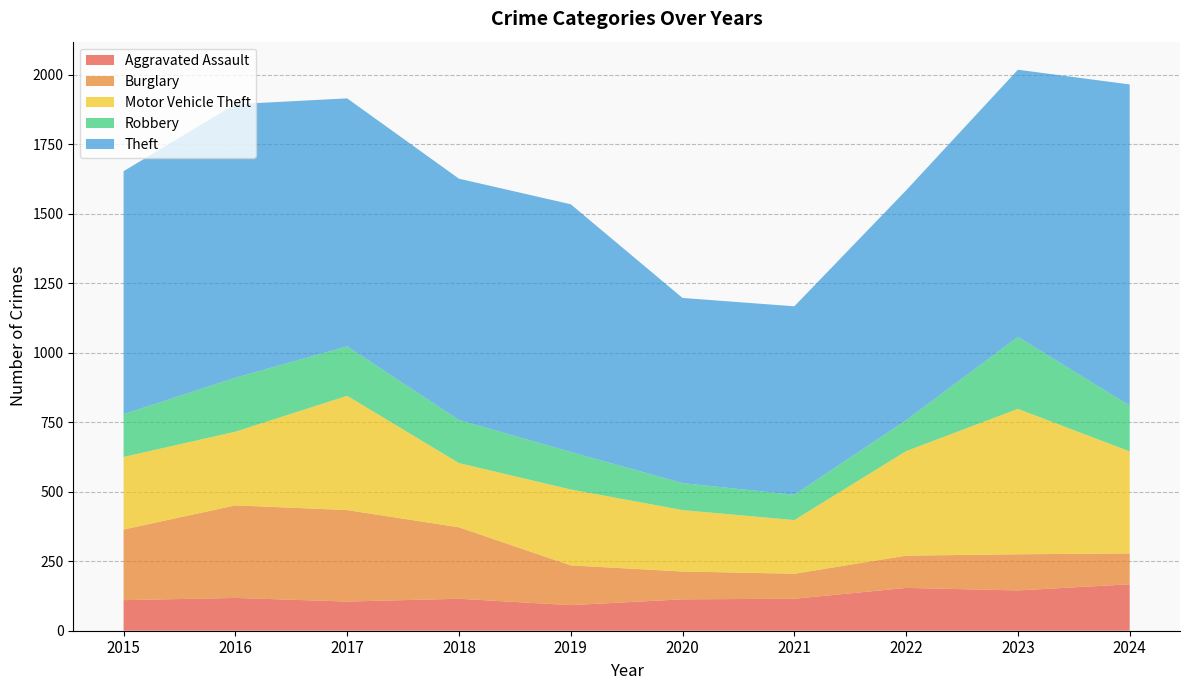

Reading left to right, what are all the values shown in this chart?

Aggravated Assault: 2015=110	2016=118	2017=105	2018=115	2019=92	2020=113	2021=115	2022=154	2023=145	2024=167
Burglary: 2015=254	2016=333	2017=329	2018=257	2019=143	2020=100	2021=90	2022=116	2023=130	2024=111
Motor Vehicle Theft: 2015=261	2016=265	2017=411	2018=231	2019=273	2020=221	2021=193	2022=376	2023=523	2024=367
Robbery: 2015=154	2016=194	2017=178	2018=155	2019=135	2020=97	2021=91	2022=111	2023=259	2024=165
Theft: 2015=874	2016=984	2017=892	2018=868	2019=891	2020=666	2021=678	2022=827	2023=961	2024=1155